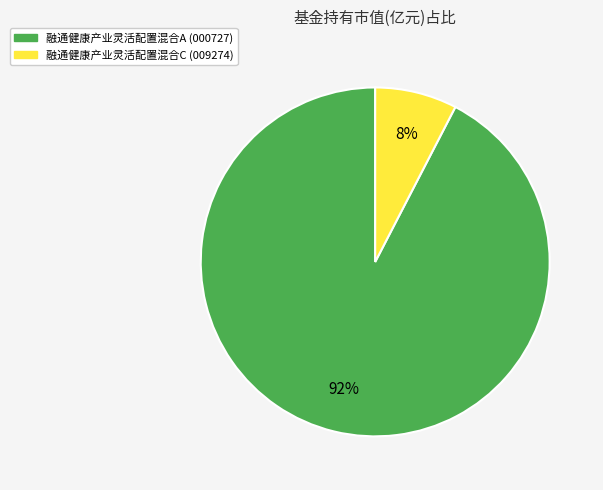

Do 融通健康产业灵活配置混合C and 融通健康产业灵活配置混合A together represent more than half of the pie?

Yes